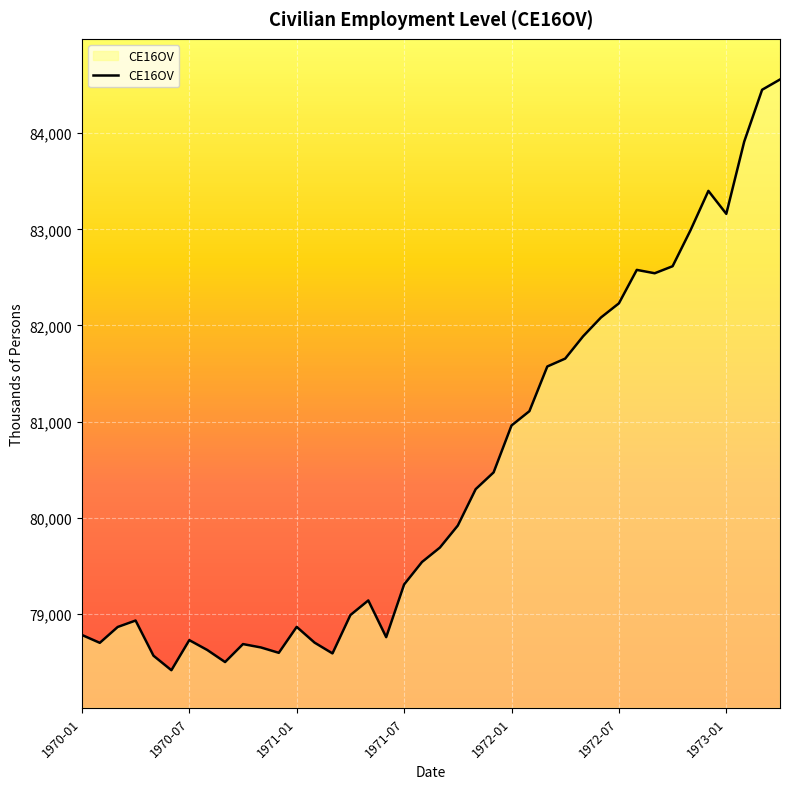

How many lines are shown in the chart?

1